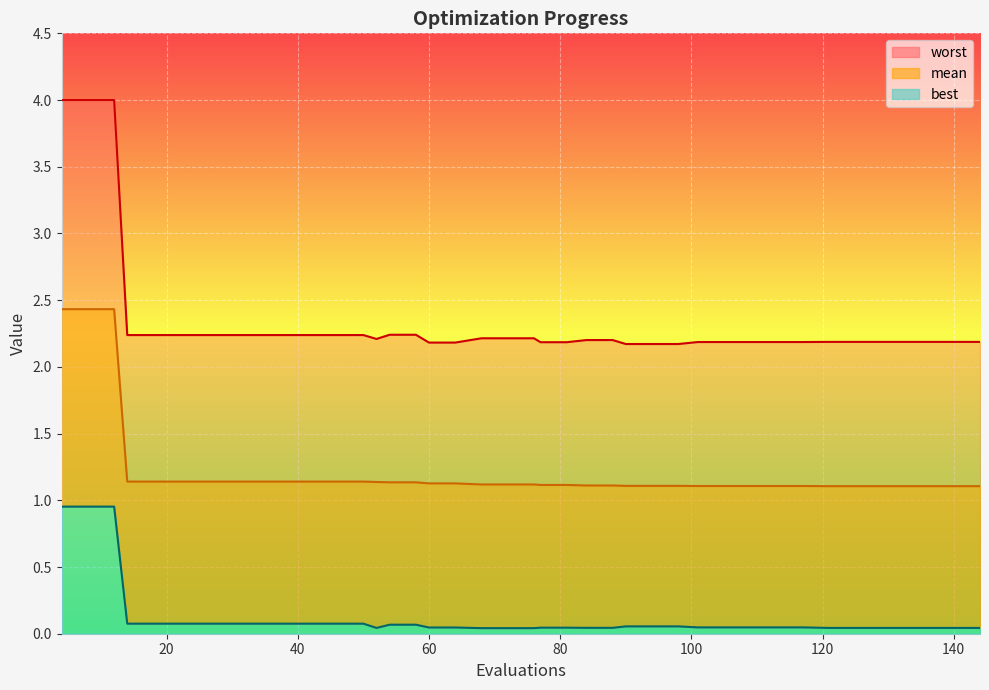

Is the value of worst at 77 greater than the value of best at 8?

Yes